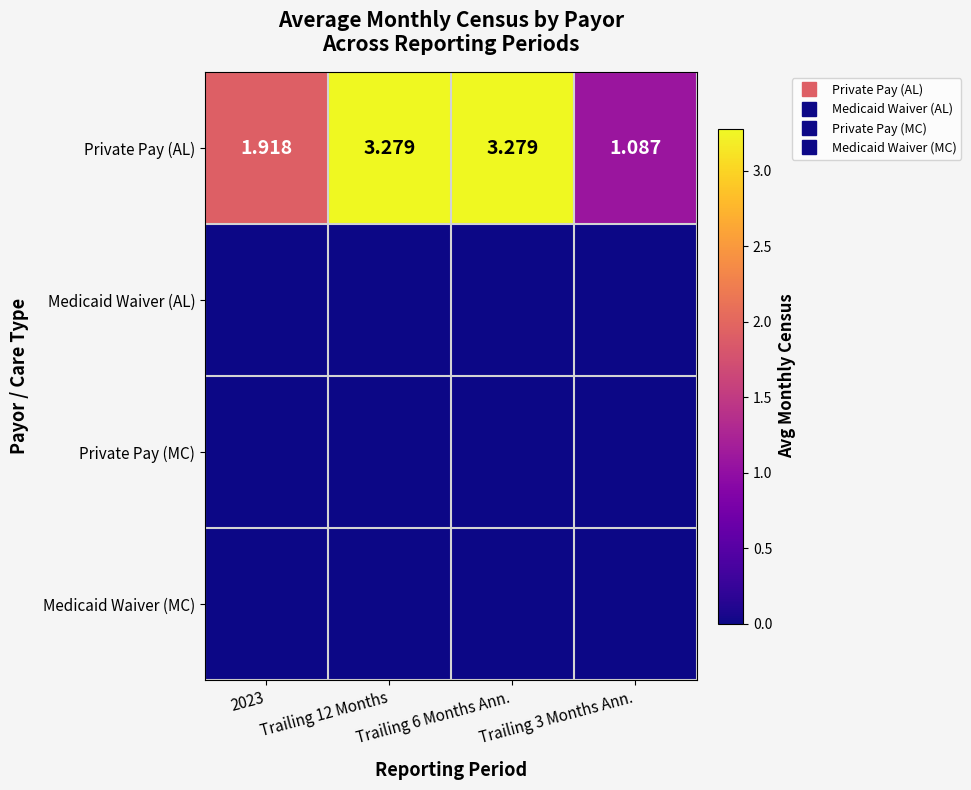

What is the sum of all Private Pay (AL) values?

9.6